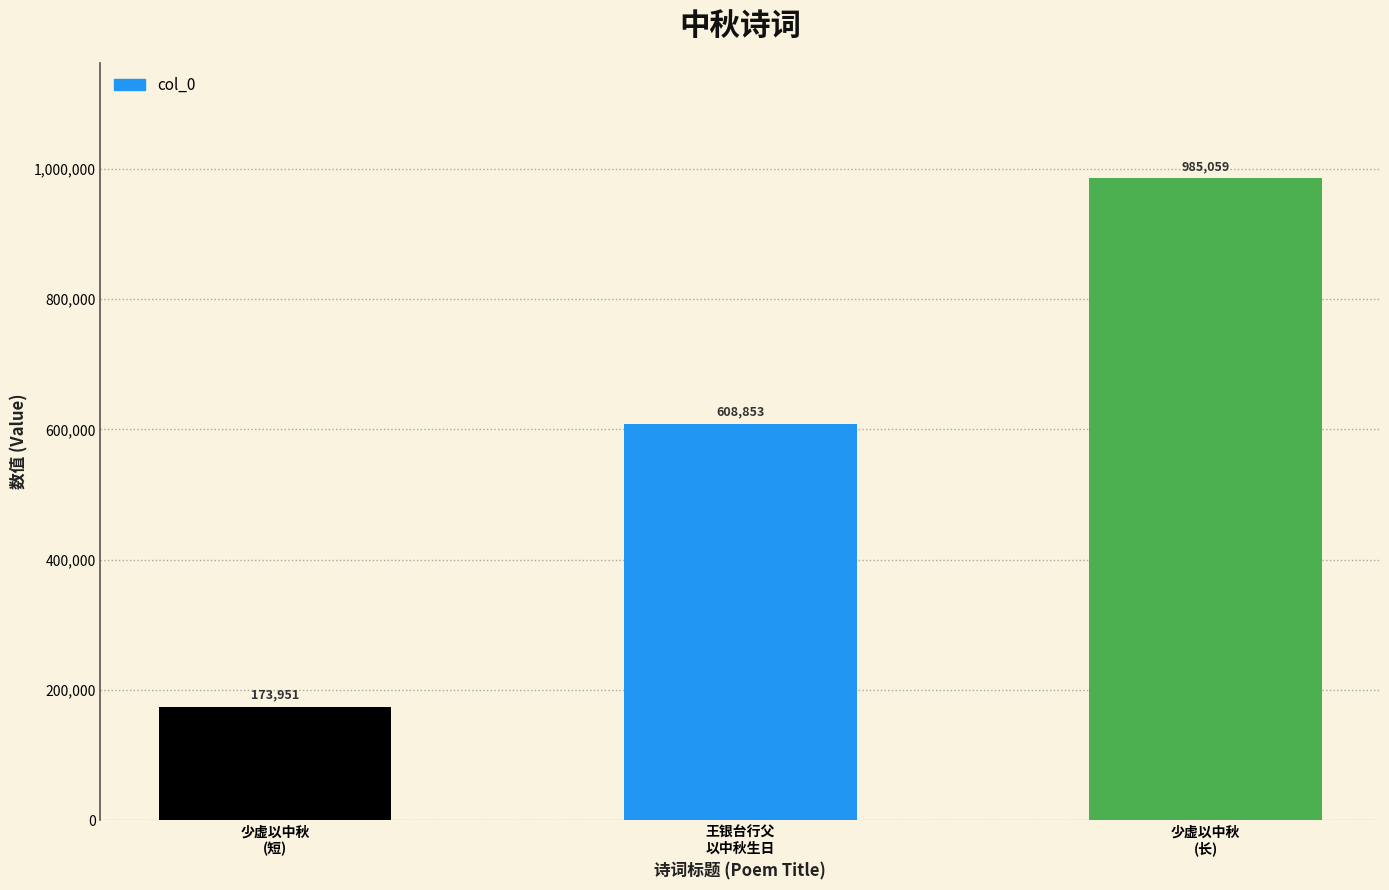

What is the difference between the second highest and minimum values?

434902